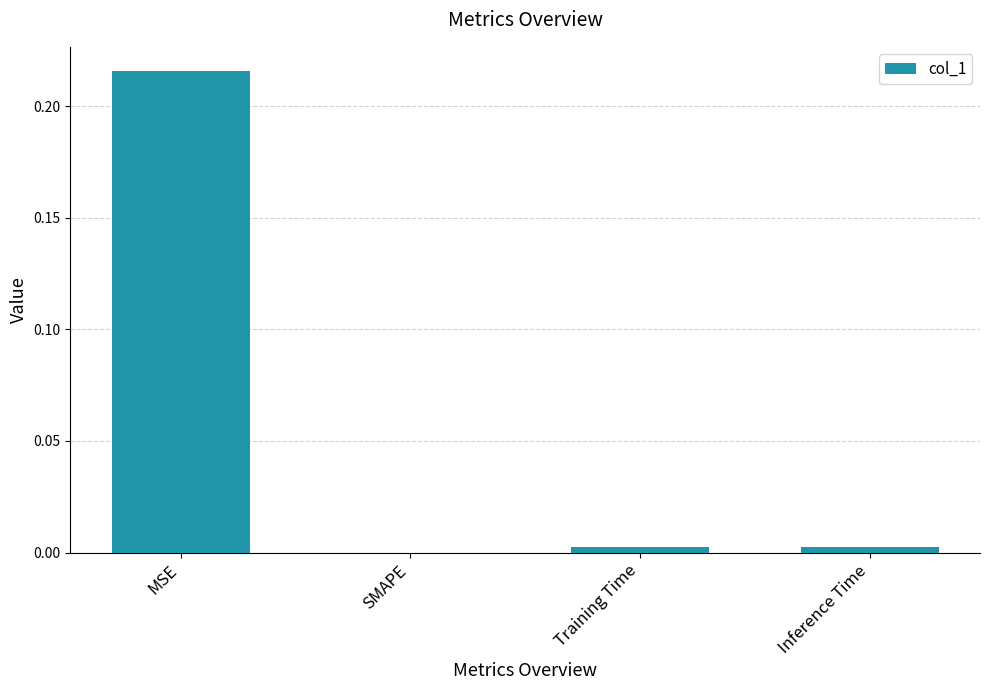

Which label corresponds to the largest value in the chart?

MSE